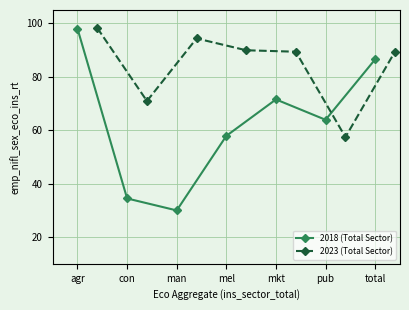

True or false: 2018 (Total Sector) has a value of 98.0 at agr.

True